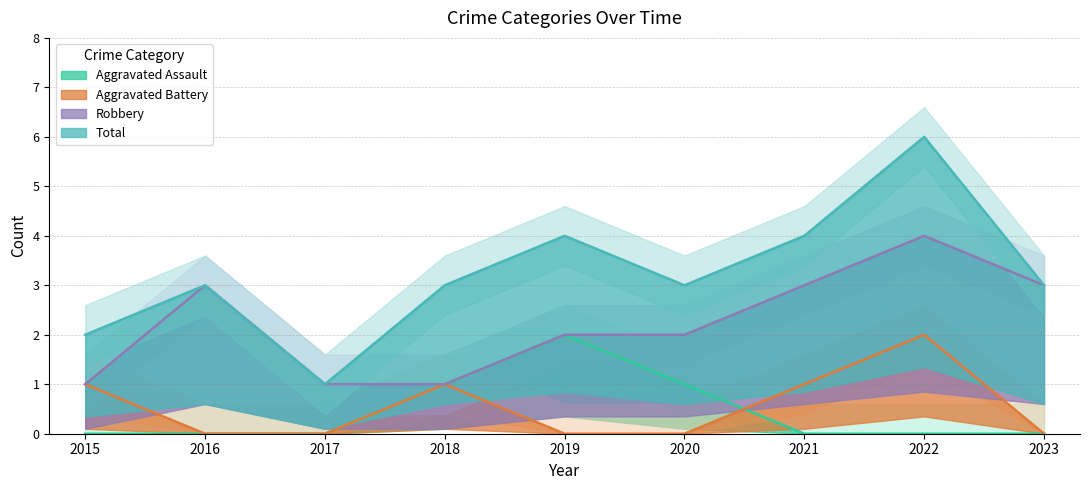

In Aggravated Assault, how many points are higher than both neighbors (excluding endpoints)?

1